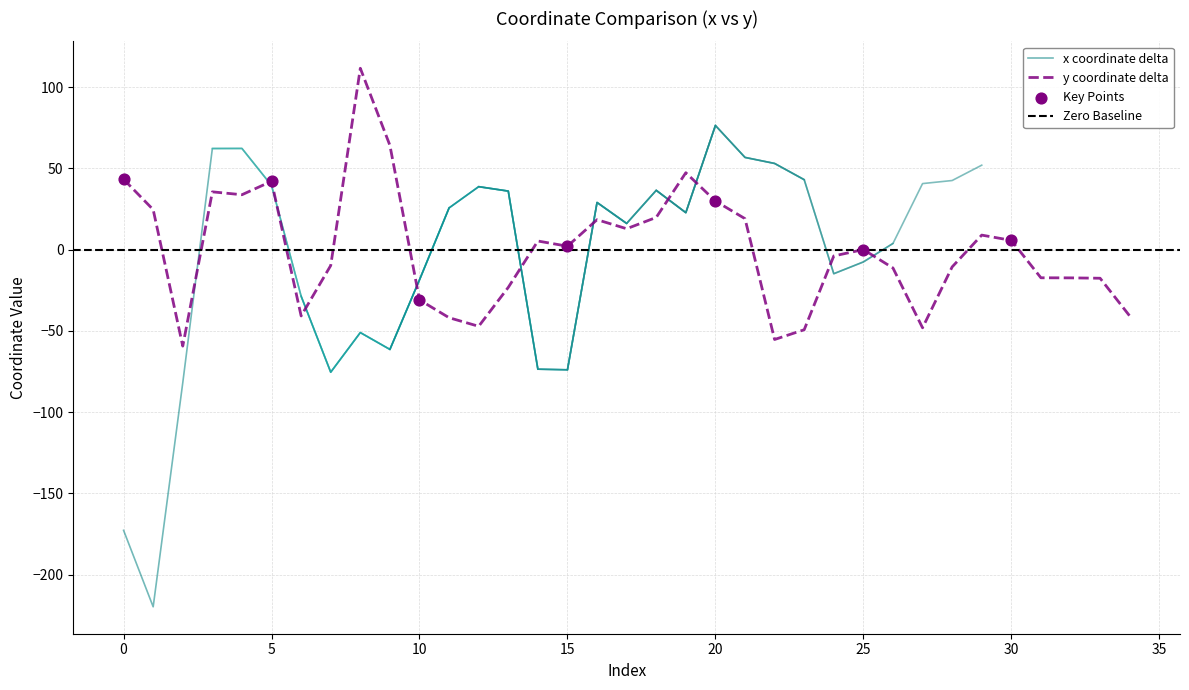

Between 5 and 29, which is larger?

5